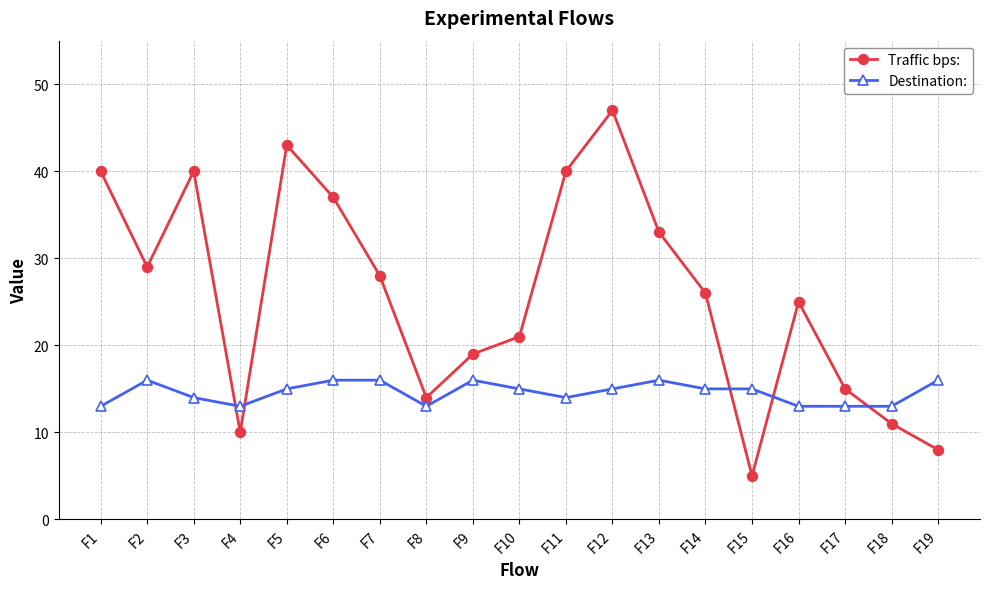

Which category has the highest value in the Traffic bps: series?

F12